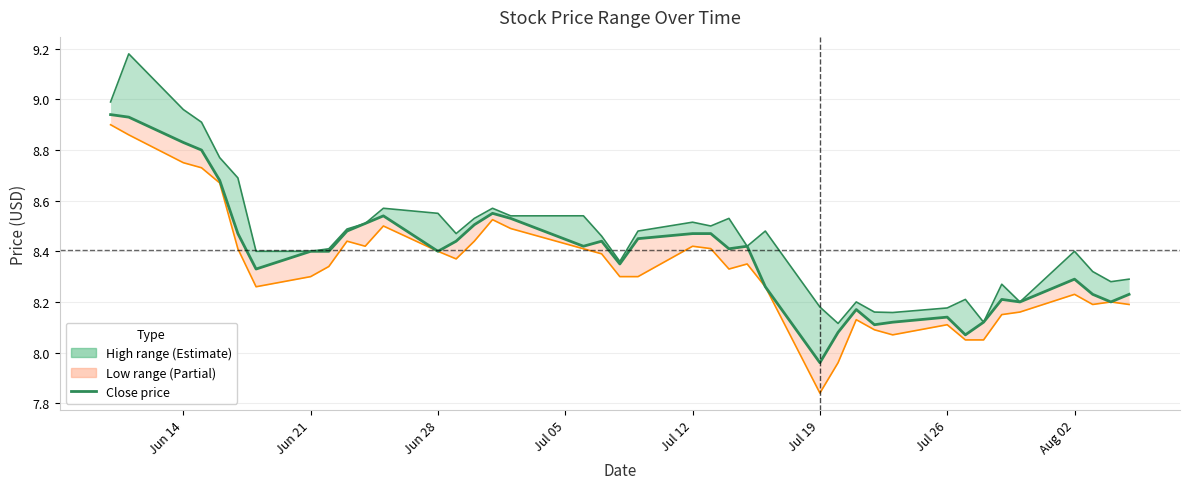

Reading left to right, extract all data points from this chart.

8.9	8.9	8.8	8.8	8.7	8.5	8.3	8.4	8.4	8.5	8.5	8.5	8.4	8.4	8.5	8.6	8.5	8.4	8.4	8.3	8.4	8.5	8.5	8.4	8.4	8.3	8.0	8.1	8.2	8.1	8.1	8.1	8.1	8.1	8.2	8.2	8.3	8.2	8.2	8.2